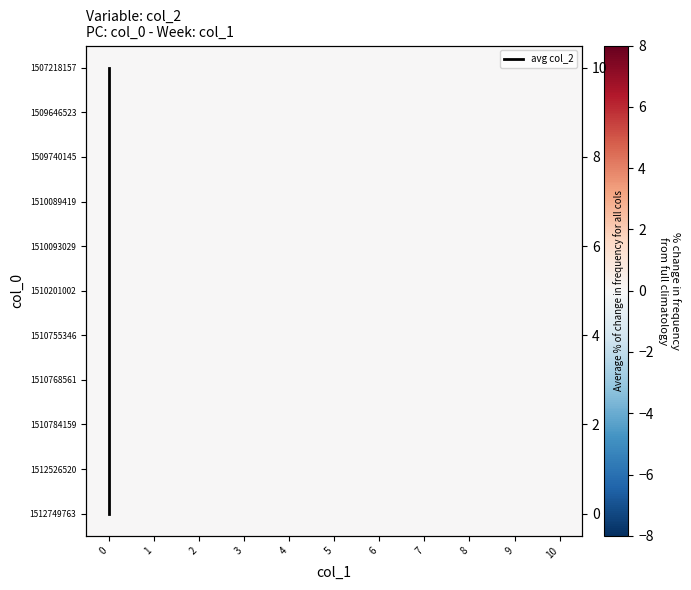

True or false: 1510089419 has a value of 0 at 7.

True